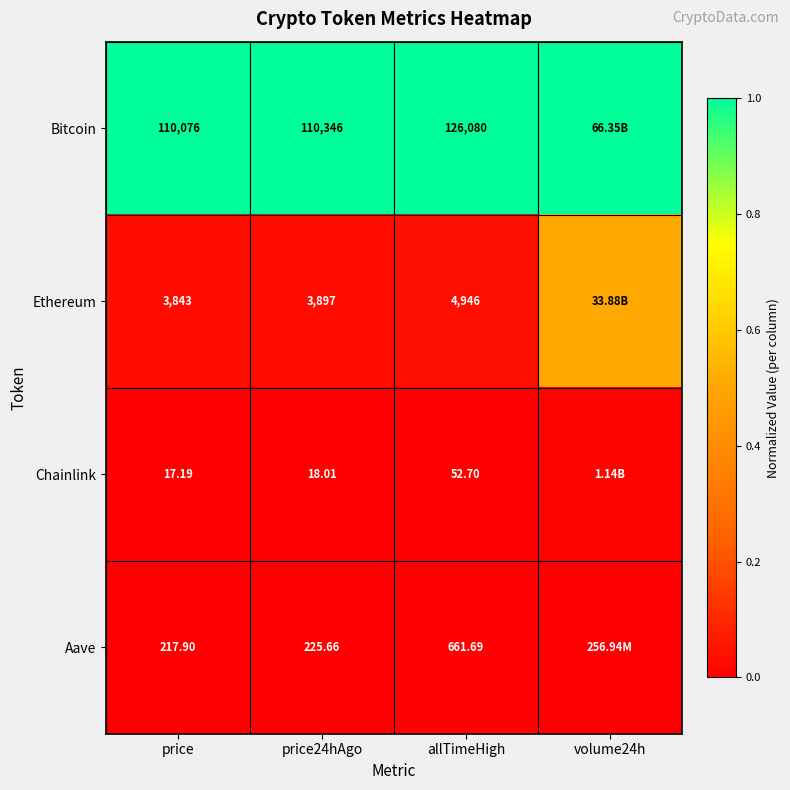

Is the value of Bitcoin at price24hAgo greater than the value of Aave at price24hAgo?

Yes